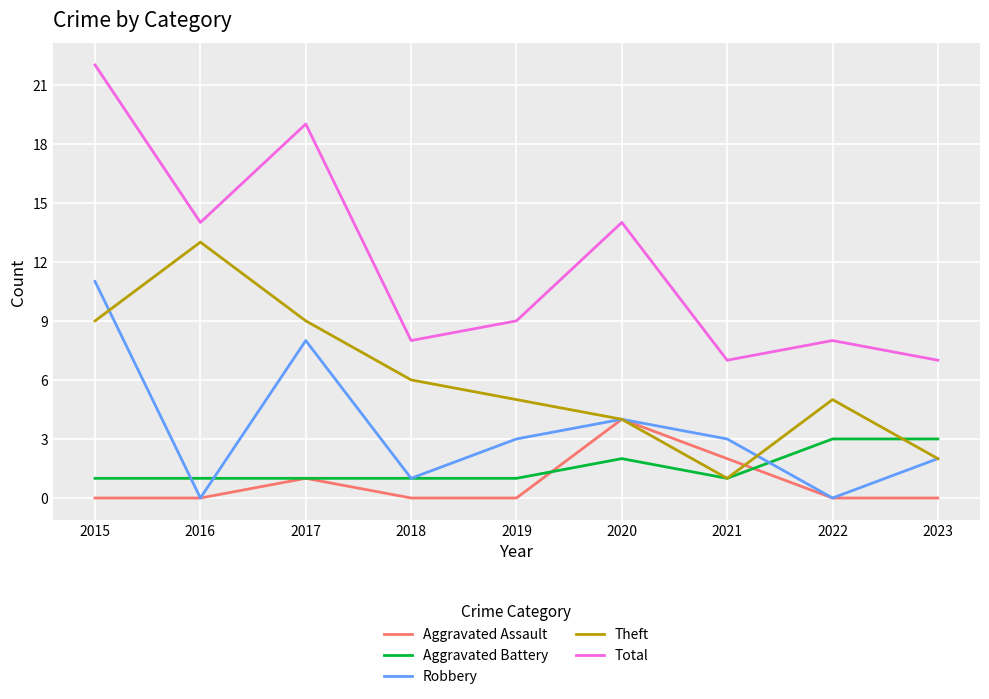

At how many categories does at least one series exceed 21?

1